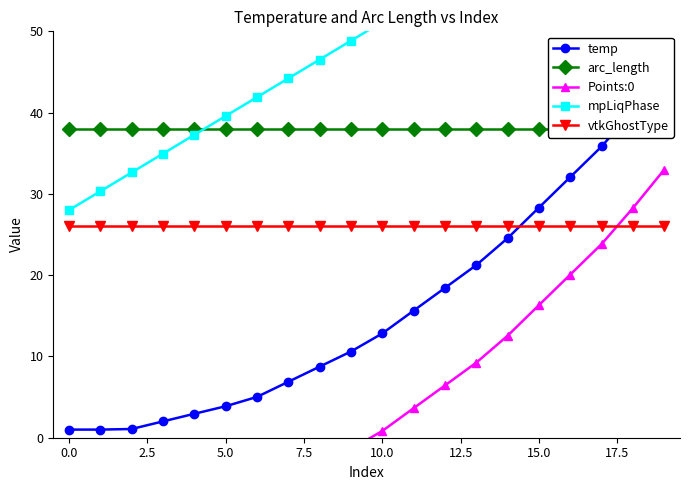

At which category is the sum across all series the highest?

19